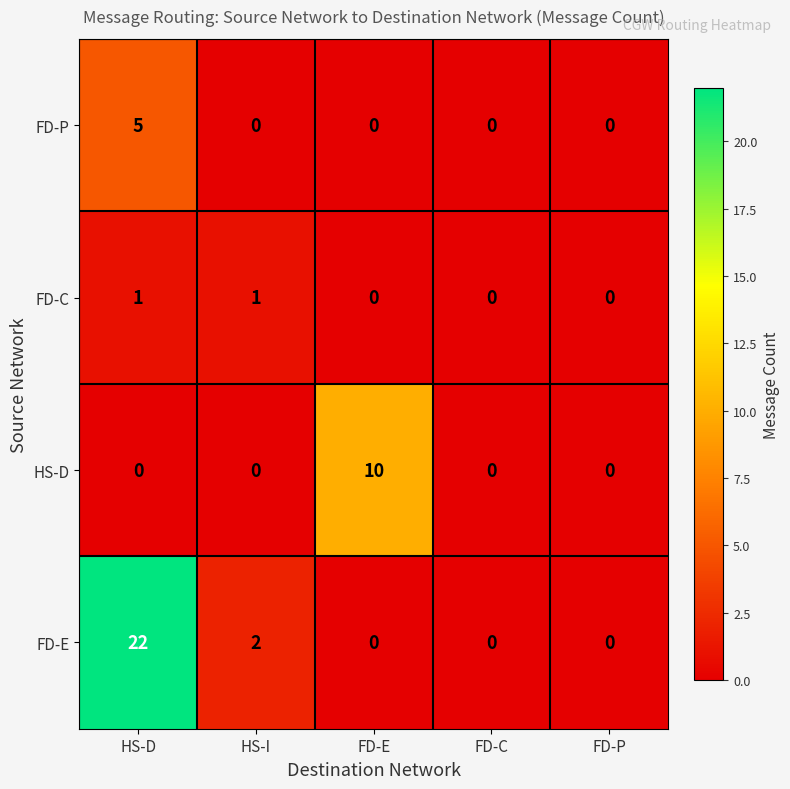

Is it true that FD-E equals 1 at HS-I?

False